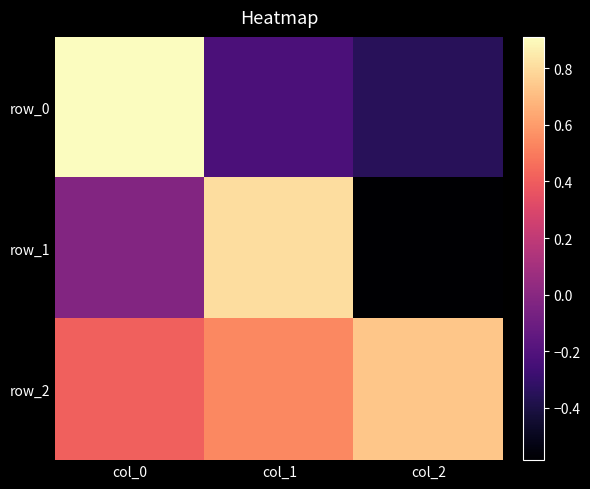

Is the value of row_1 at col_1 greater than the value of row_0 at col_1?

Yes